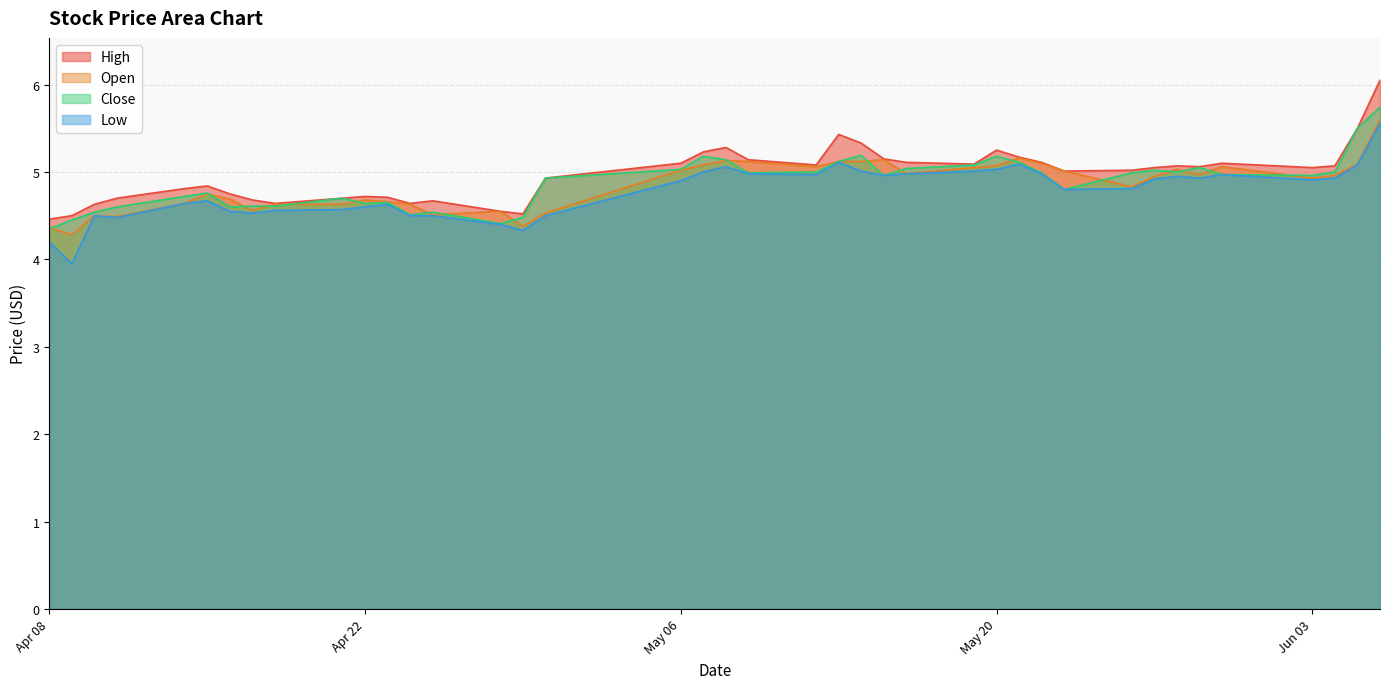

What is the maximum value for Open?

5.6